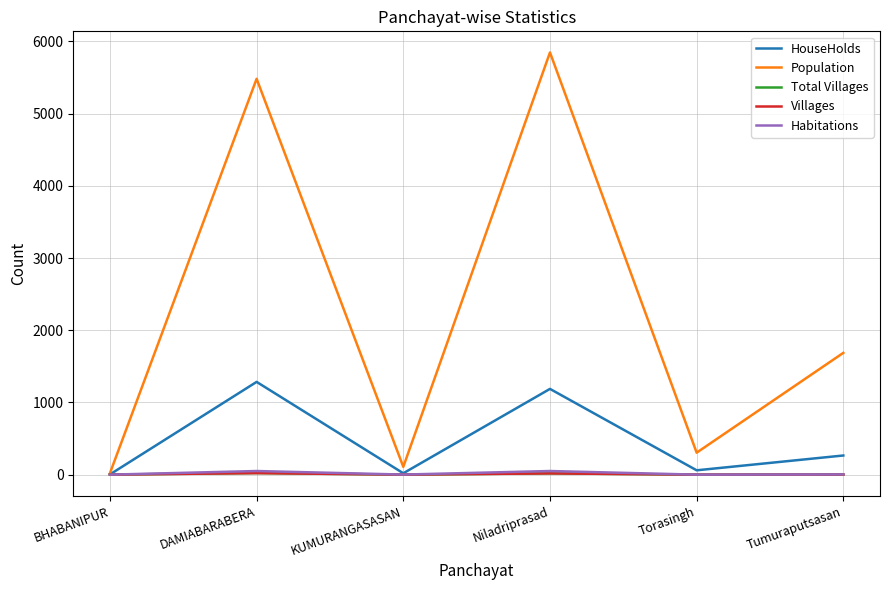

At which category does the chart reach its peak across all series?

Niladriprasad